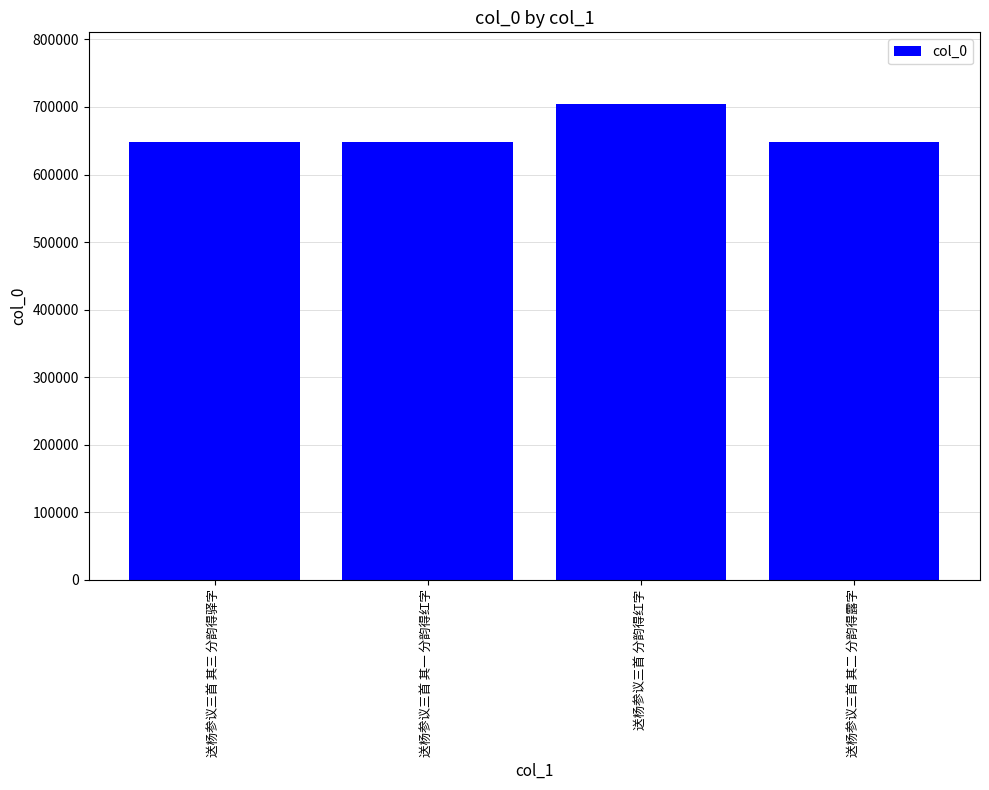

What is the change in value from 送杨参议三首 其一 分韵得红字 to 送杨参议三首 其二 分韵得露字?

+1